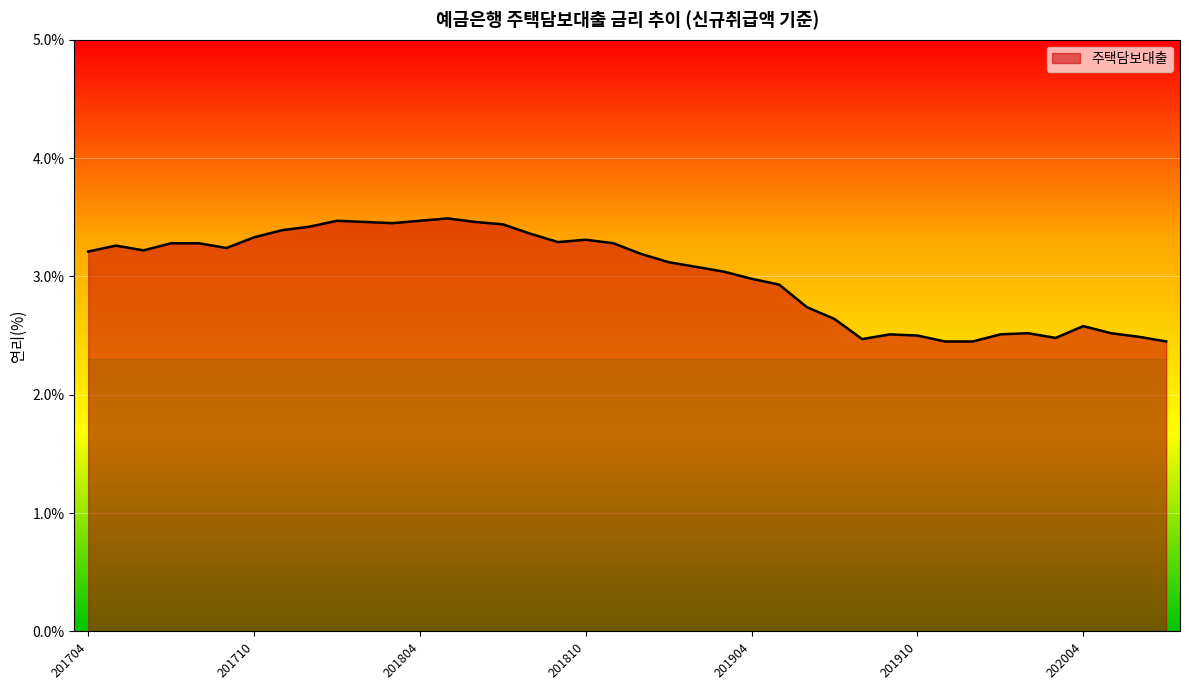

What is the minimum value shown in the chart?

2.5